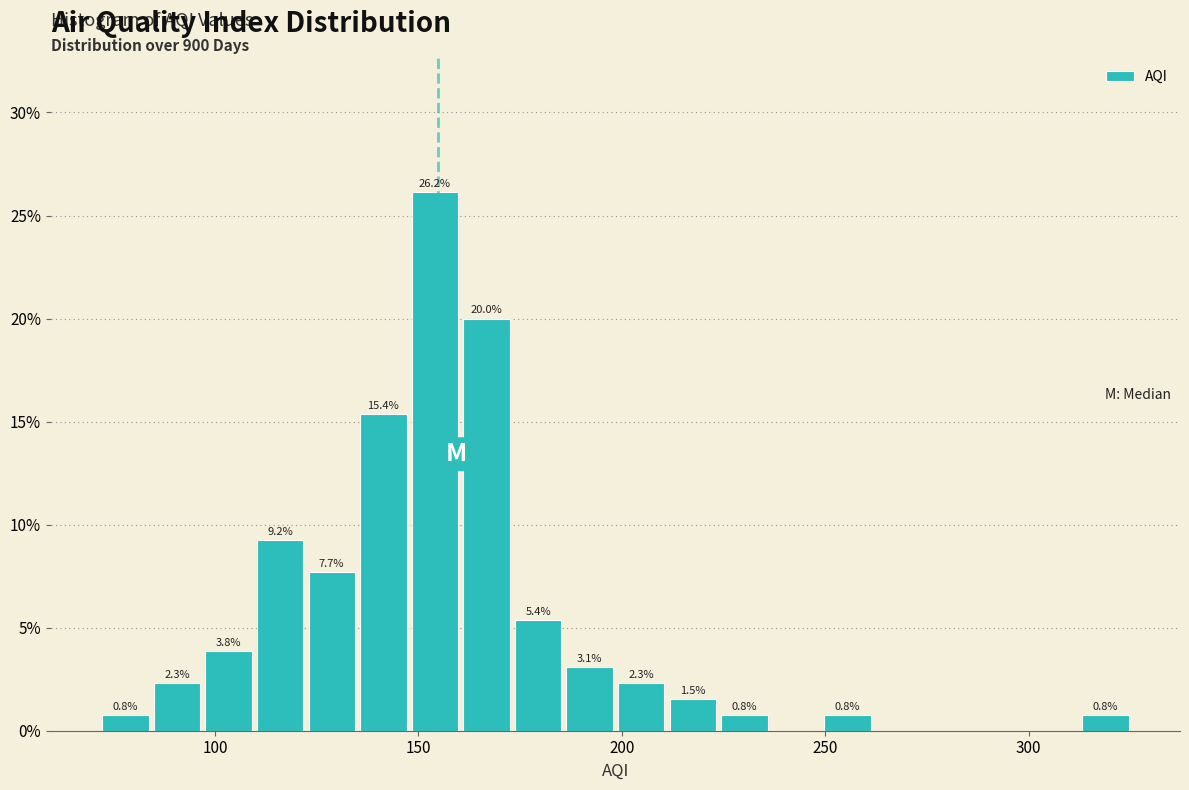

Read against the x-axis, roughly where is the centre of the tallest bar?

155